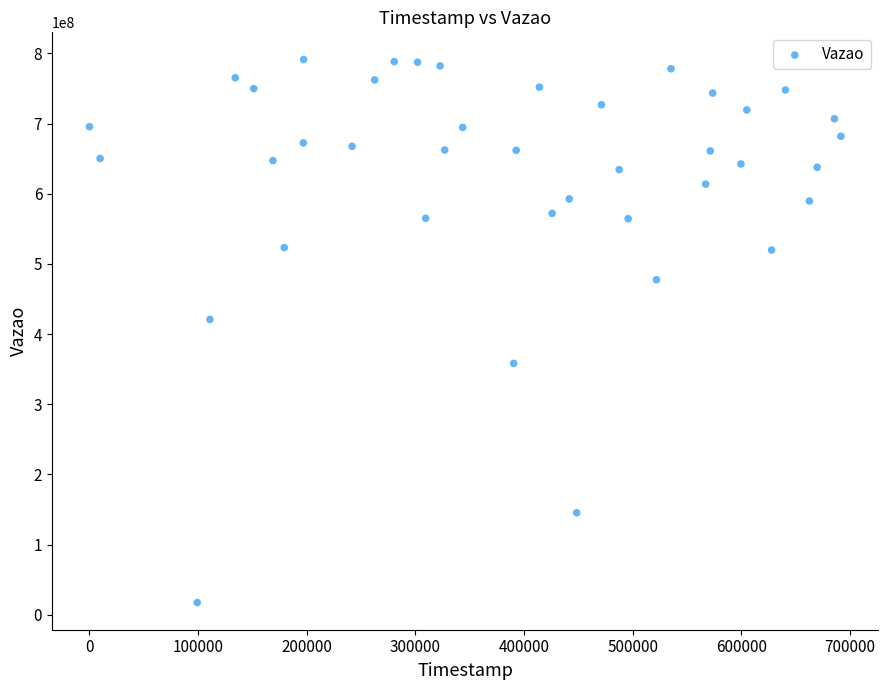

What is the range of X values (max minus min)?

691582